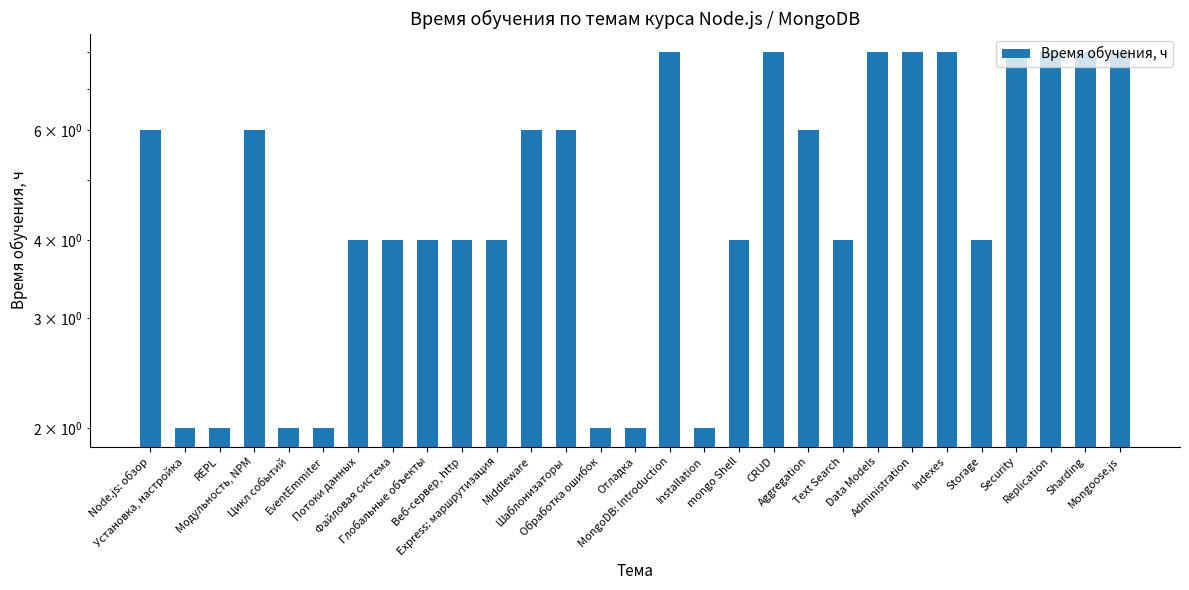

At which label does the data first exceed 4?

Node.js: обзор